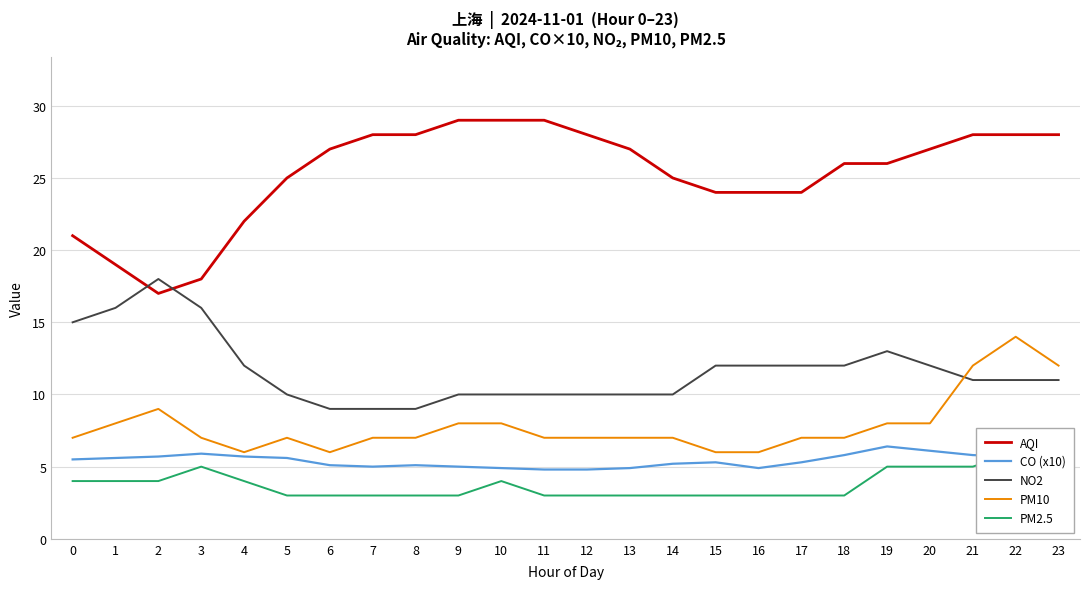

Which label corresponds to the smallest value in the chart?

5